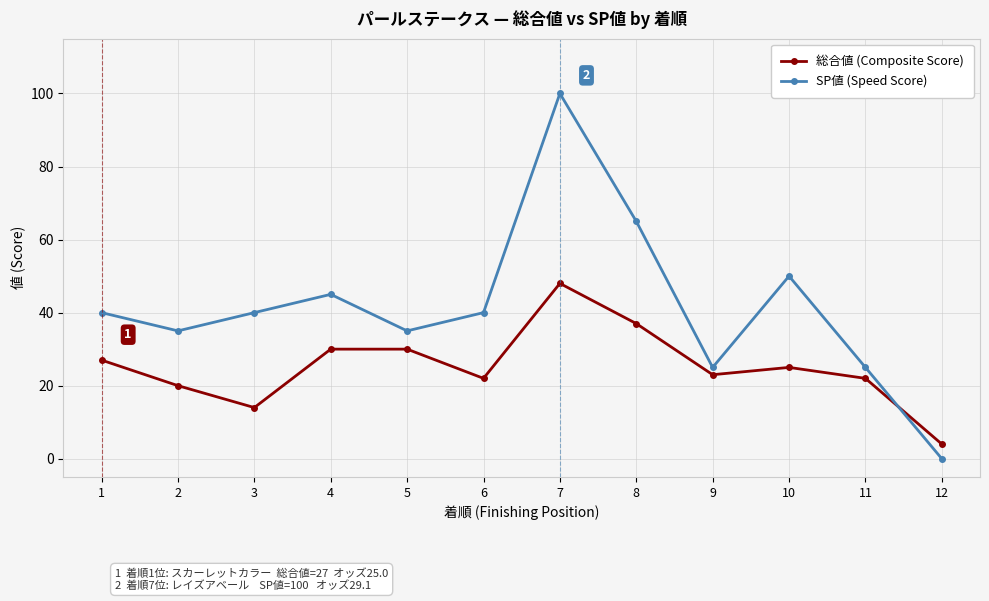

Rank the series by their maximum value, from highest to lowest.

SP値 (Speed Score), 総合値 (Composite Score)